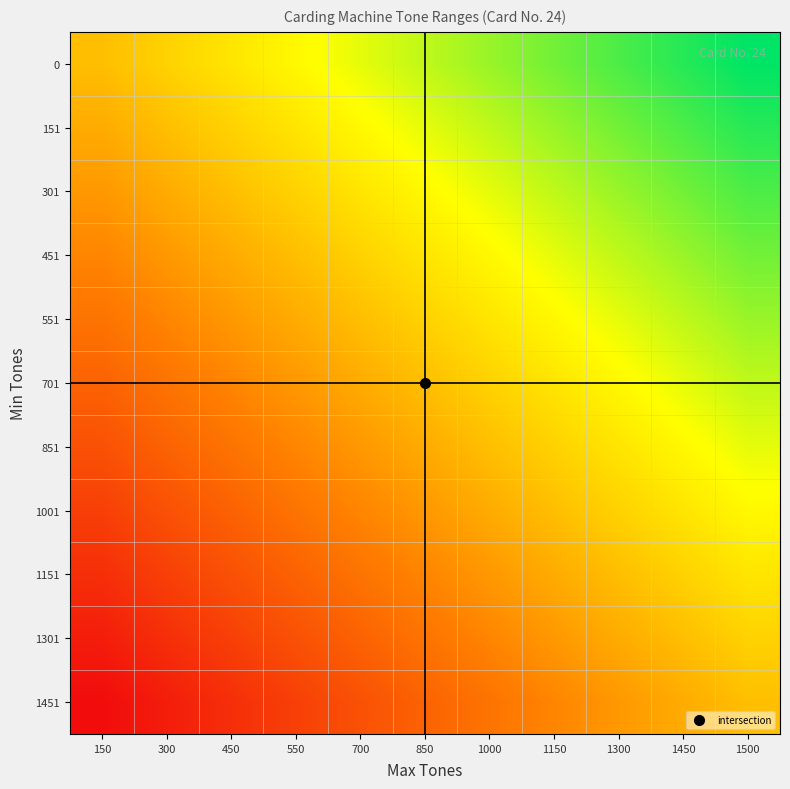

At which category is the sum across all series the highest?

1500